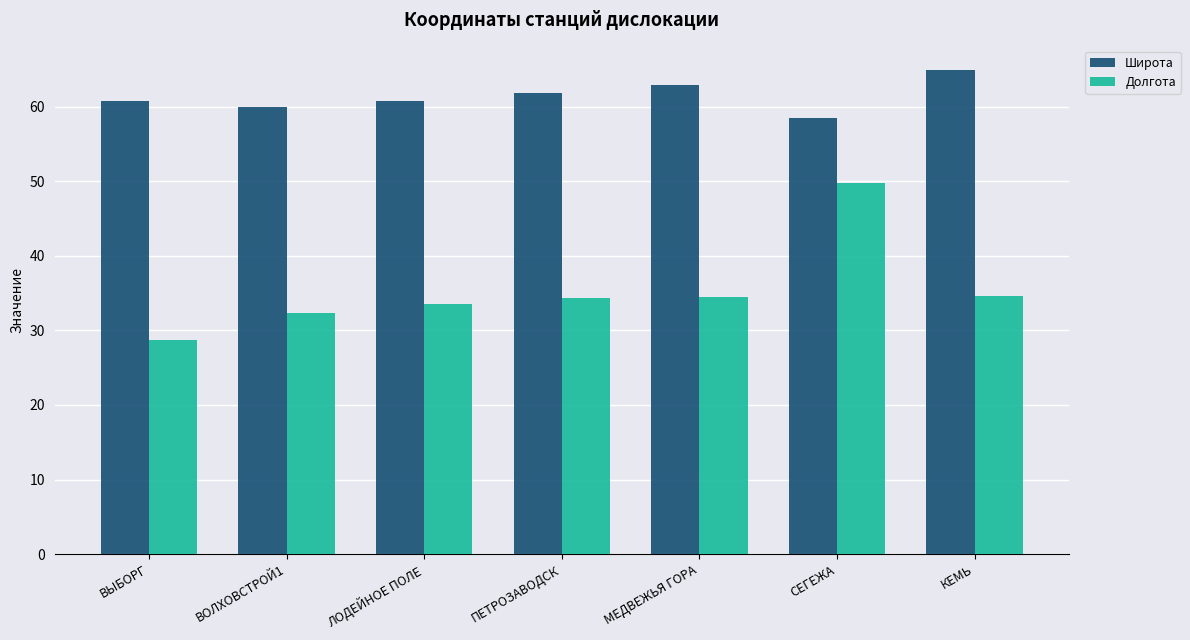

Rank the series at СЕГЕЖА from lowest to highest value.

Долгота, Широта